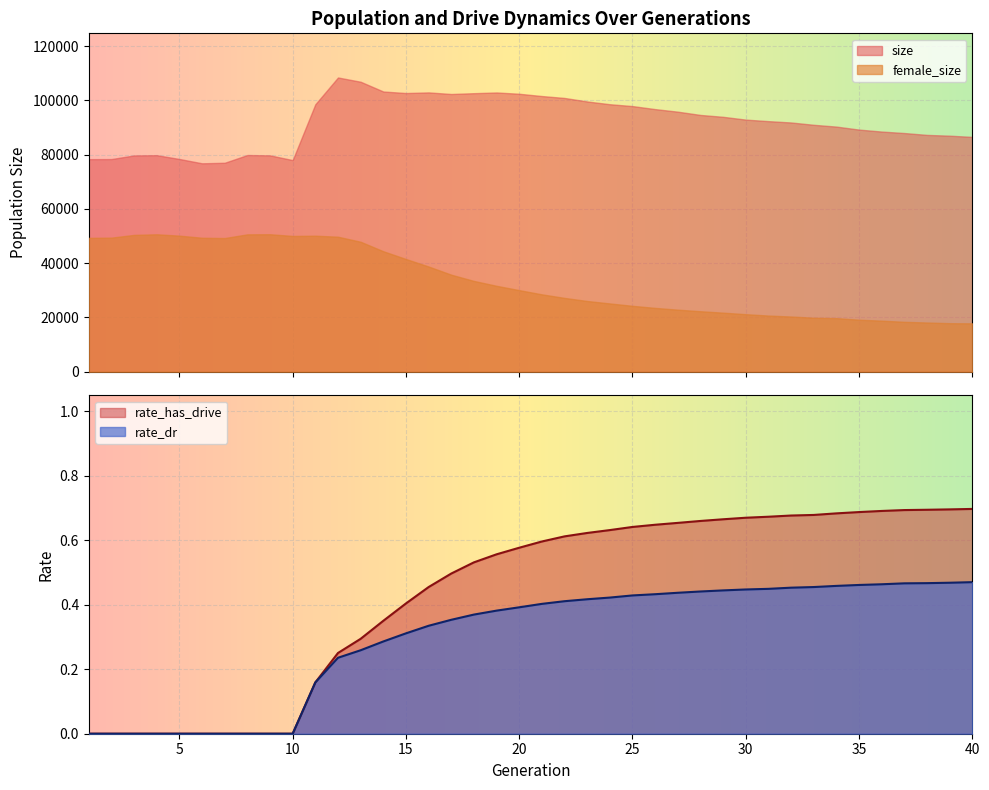

Between 13 and 7, which is larger?

13